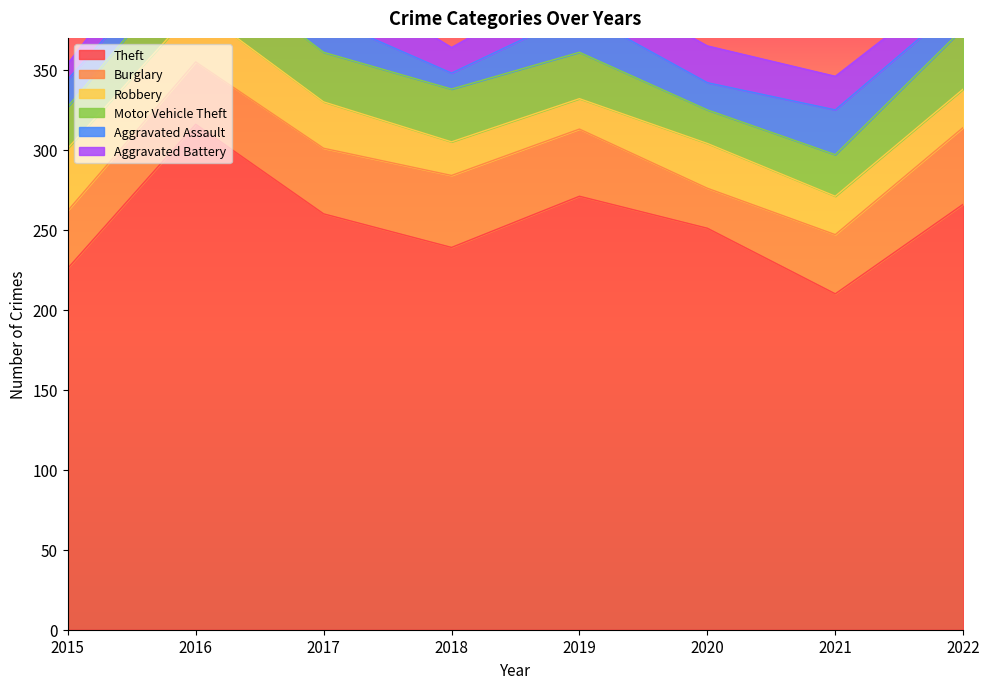

Reading left to right, transcribe all the data shown in this chart.

Theft: 226	316	260	239	271	251	210	266
Burglary: 36	39	41	45	42	25	37	48
Robbery: 39	34	29	21	19	28	24	24
Motor Vehicle Theft: 26	33	31	33	29	21	26	38
Aggravated Assault: 17	12	22	10	25	17	28	17
Aggravated Battery: 10	24	30	16	23	23	21	15